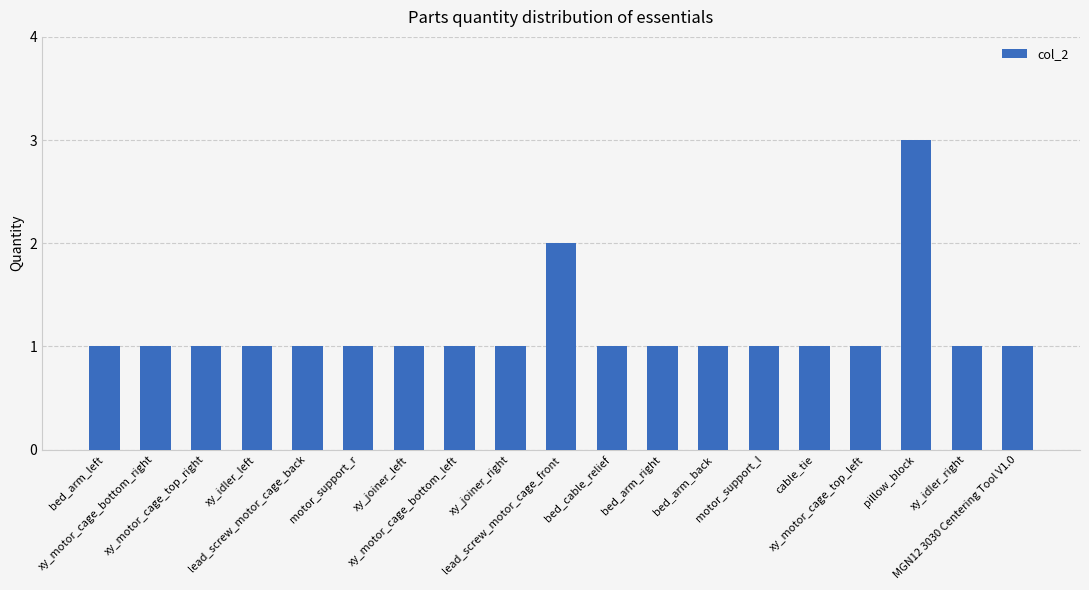

What is the sum of all values?

22